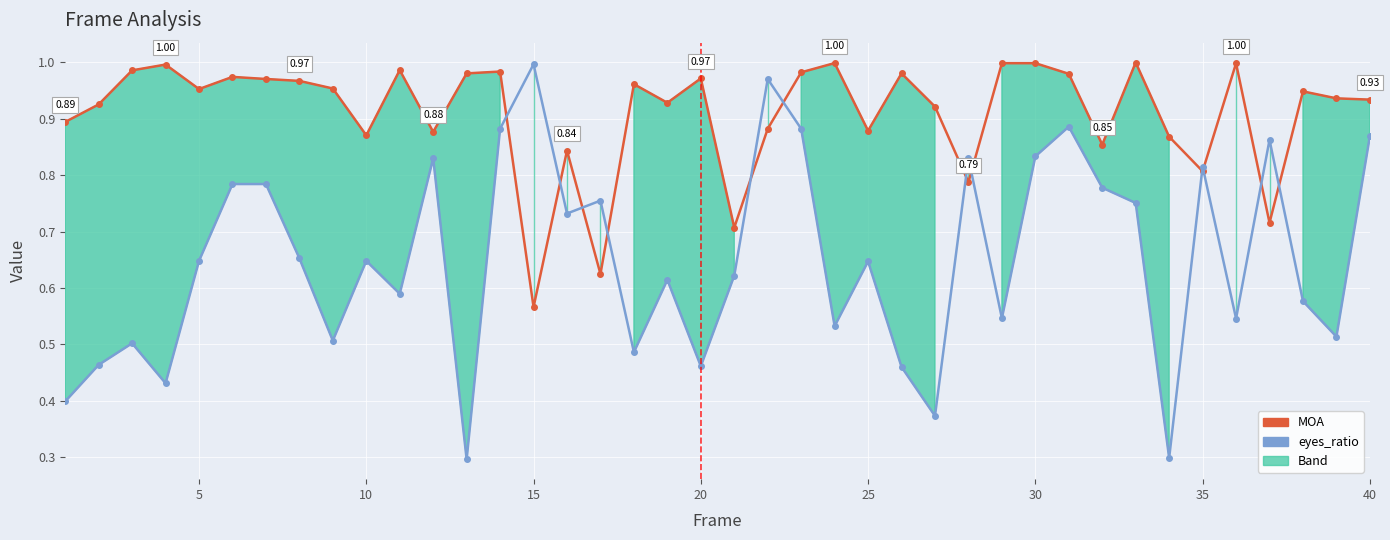

At 25, list the series in order from largest to smallest.

MOA, eyes_ratio